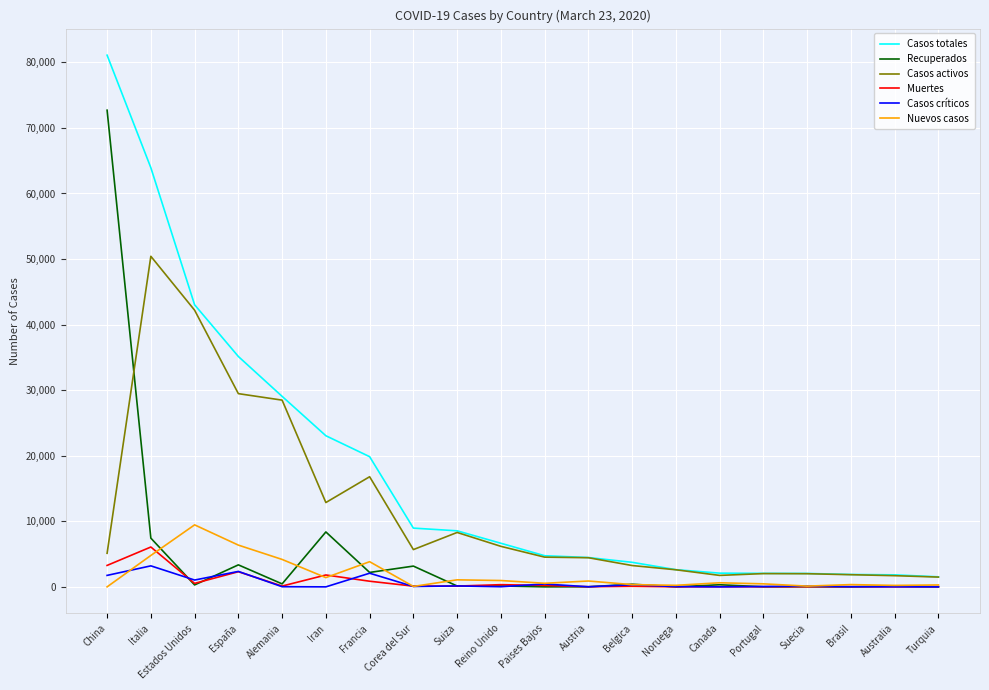

Between Italia and Reino Unido, which series saw the biggest shift?

Casos totales